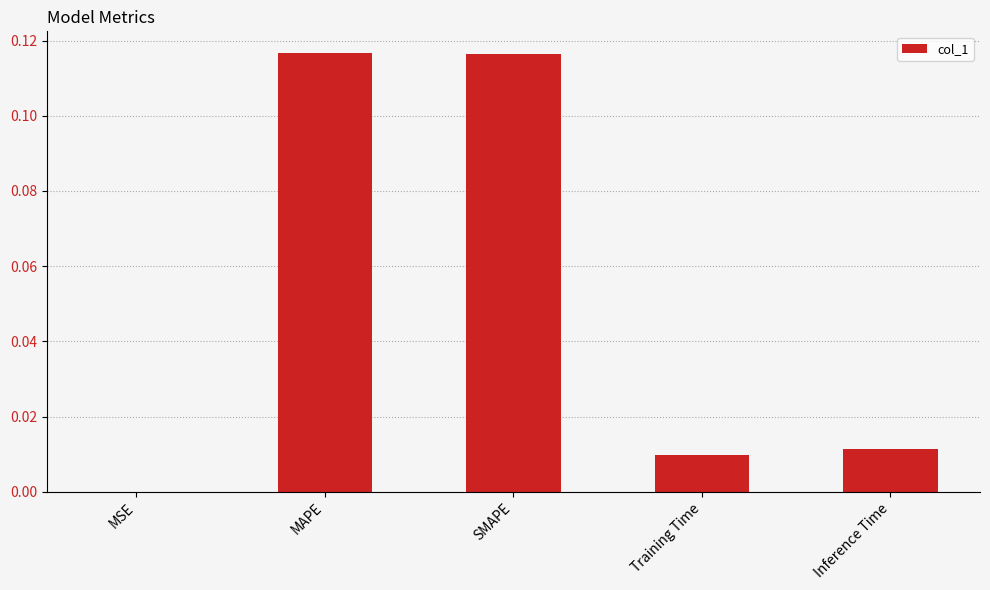

The chart shows a value of 0.2 at SMAPE. True or false?

False